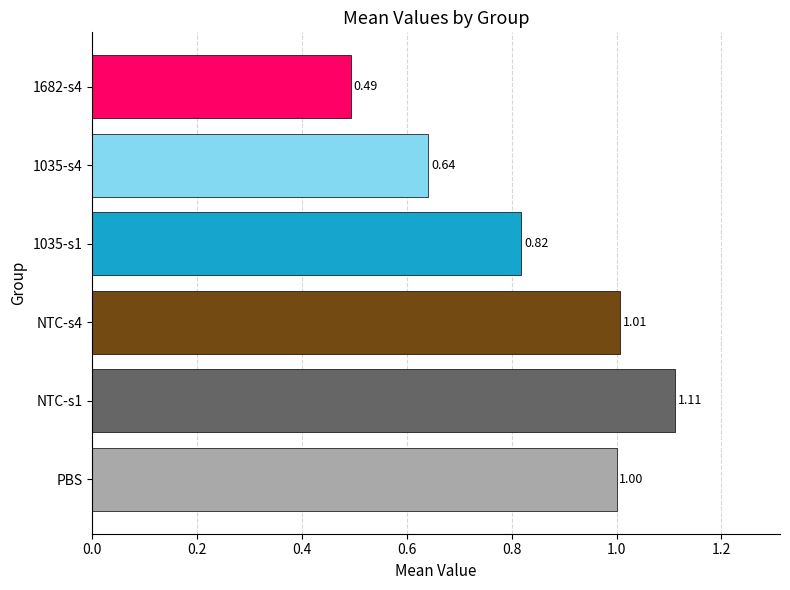

What is the sum of the values at 1035-s1 and 1035-s4?

1.5